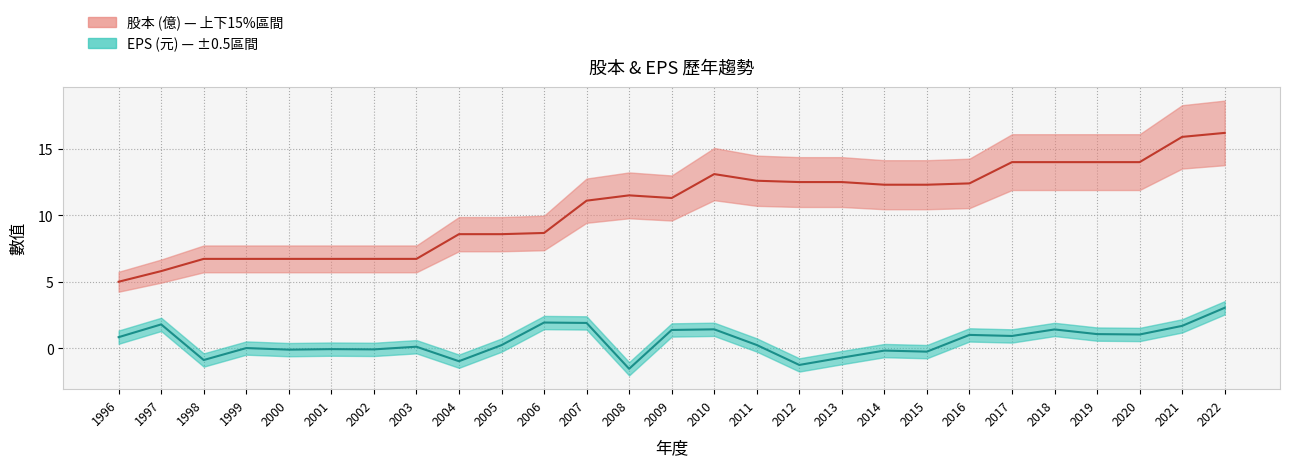

Which label corresponds to the smallest value in the chart?

2008